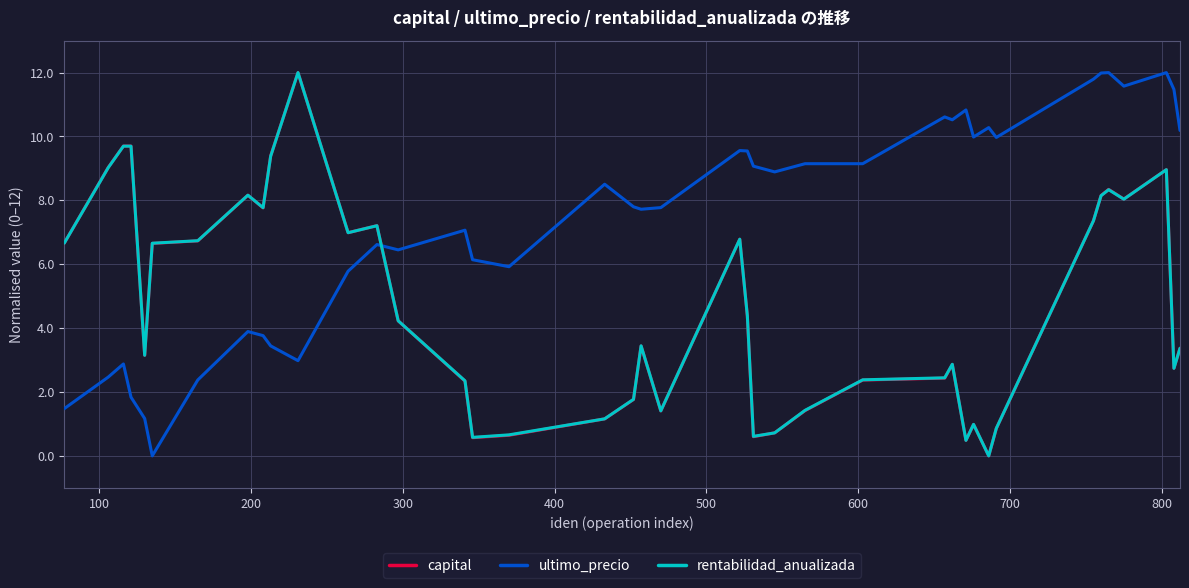

How many intersections are there between ultimo_precio and capital?

1